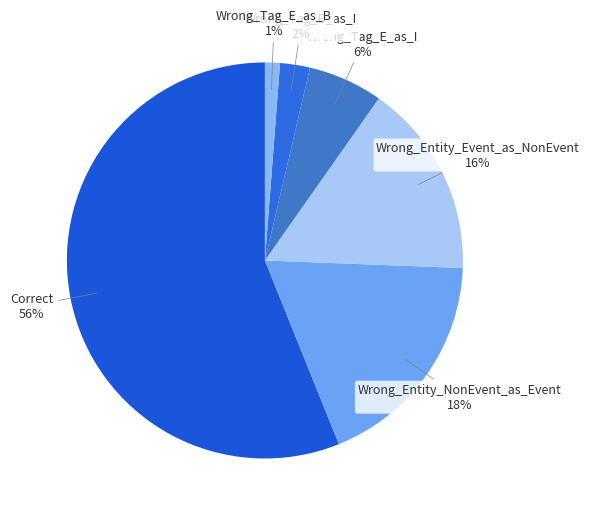

Is the sum of Wrong_Tag_E_as_I and Correct greater than half?

Yes